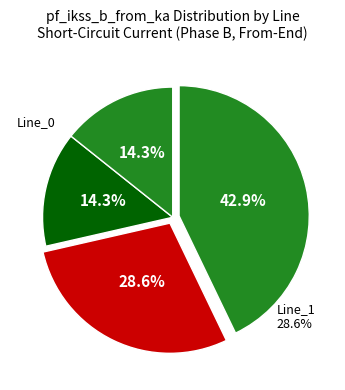

Count the number of slices in the pie.

4